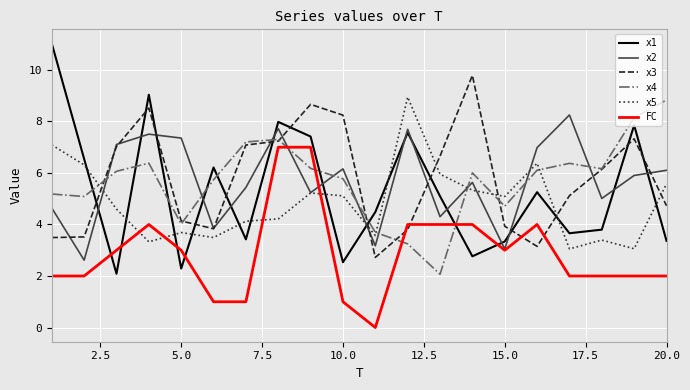

Which series has the widest spread of values?

x1